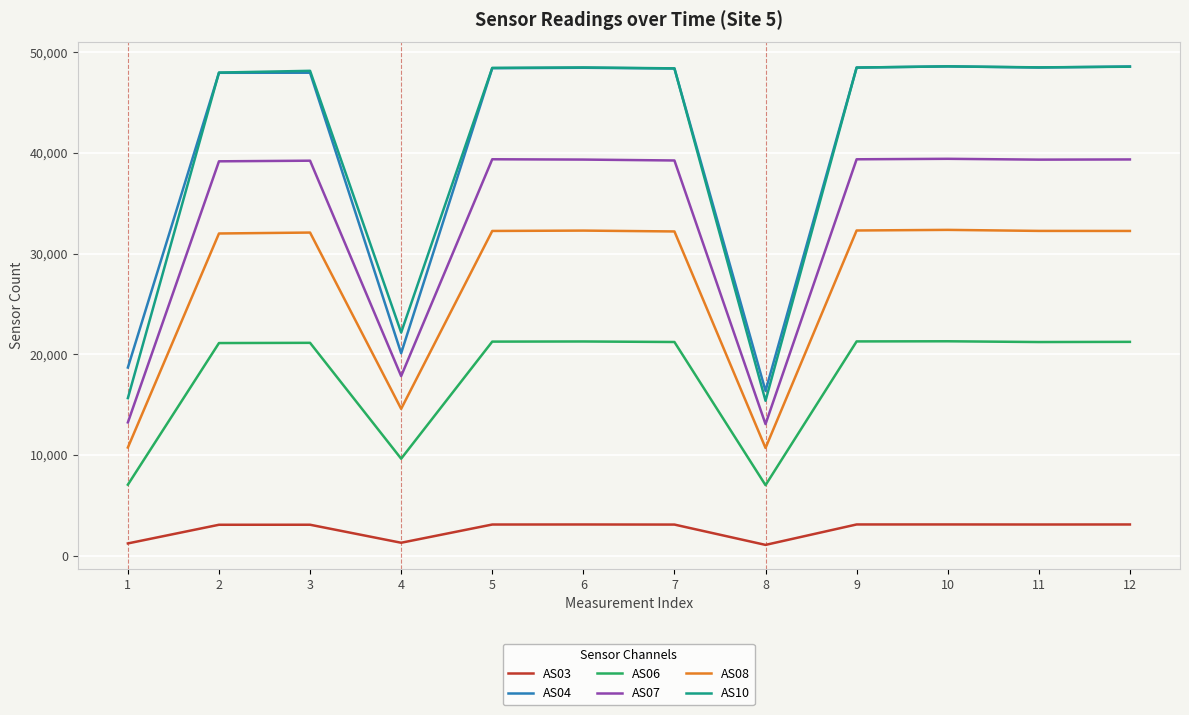

True or false: AS06 and AS08 cross at least once.

False